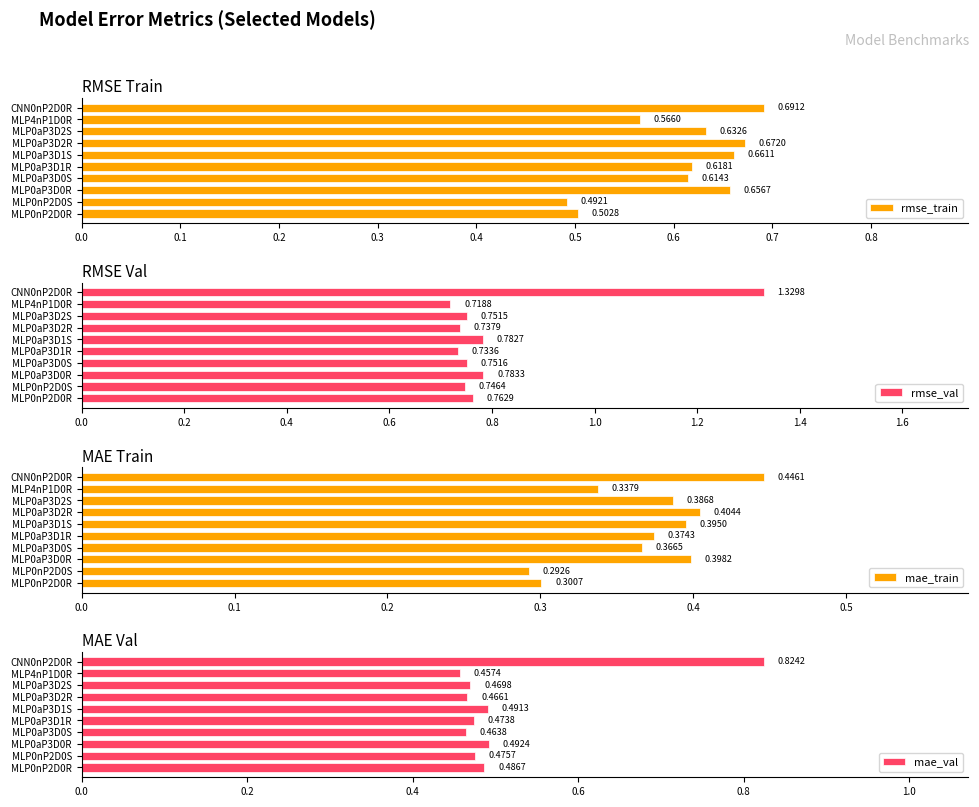

List the labels in order of rmse_train value, largest first.

CNN0nP2D0R, MLP0aP3D2R, MLP0aP3D1S, MLP0aP3D0R, MLP0aP3D2S, MLP0aP3D1R, MLP0aP3D0S, MLP4nP1D0R, MLP0nP2D0R, MLP0nP2D0S